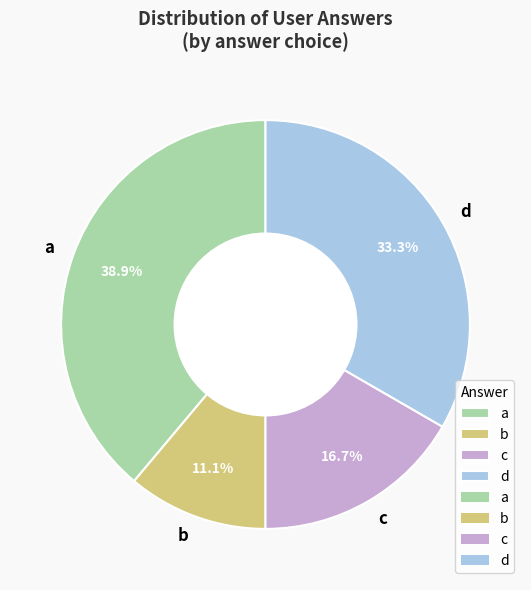

Which category has the biggest portion of the pie?

a